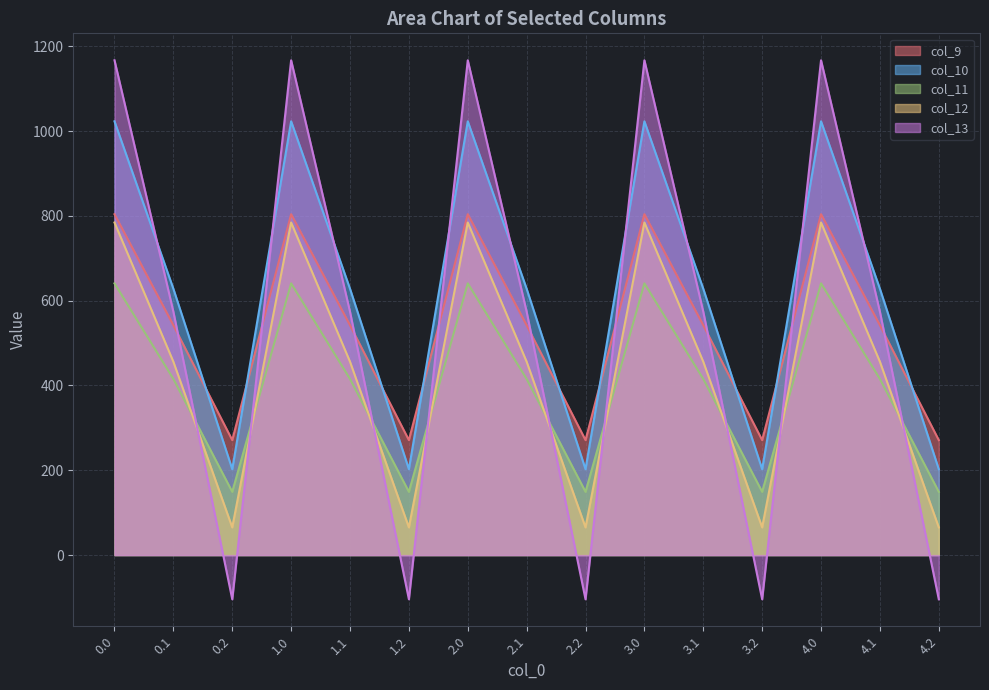

What is the sum of the col_11 values at 1.2 and 0.2?

298.3